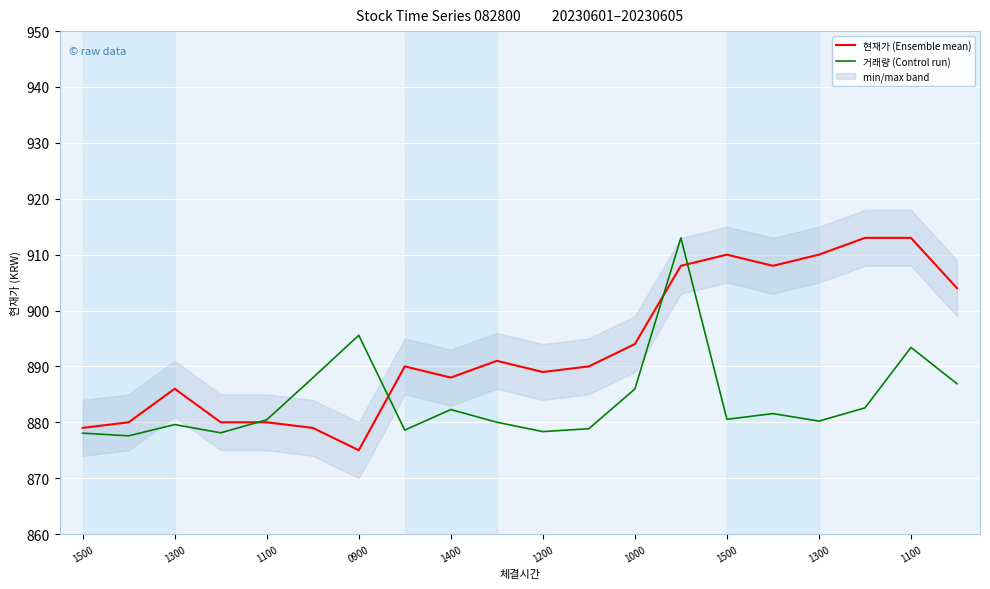

What is the total value across all series at 15?

1789.6